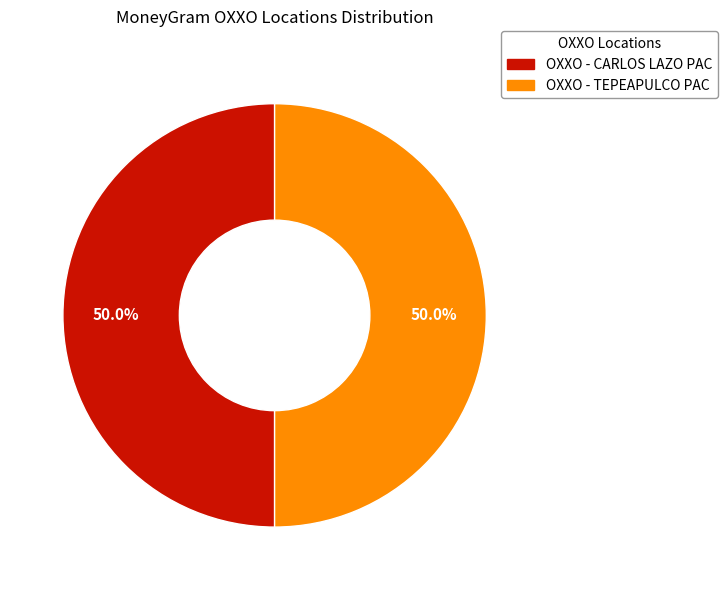

What percentage is NOT represented by OXXO - CARLOS LAZO PAC?

50.0%